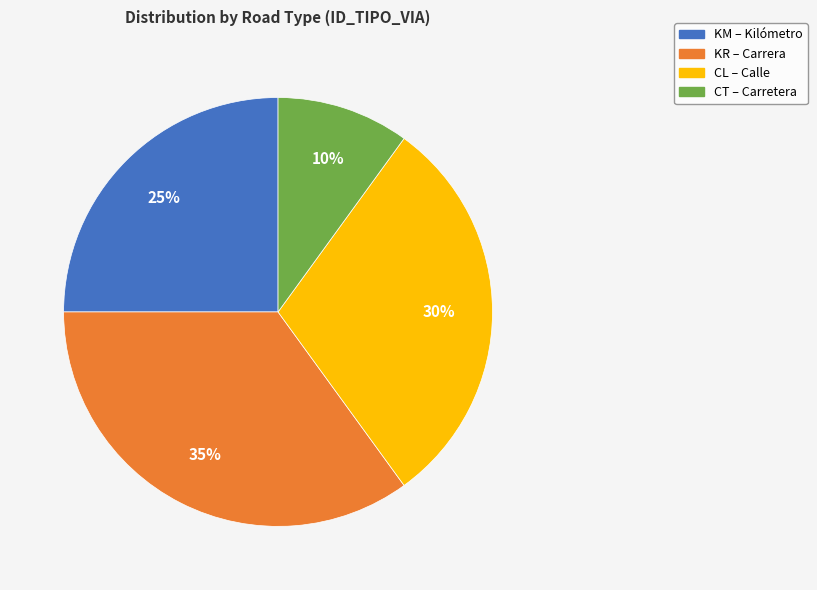

Combined, do CT – Carretera and CL – Calle account for over 50%?

No